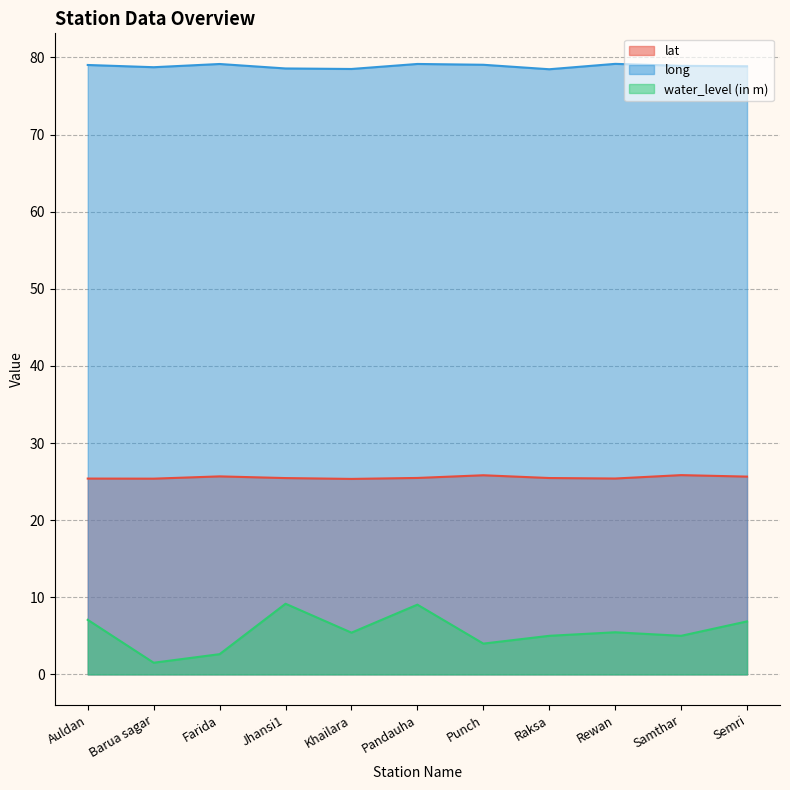

How many lines are shown in the chart?

3